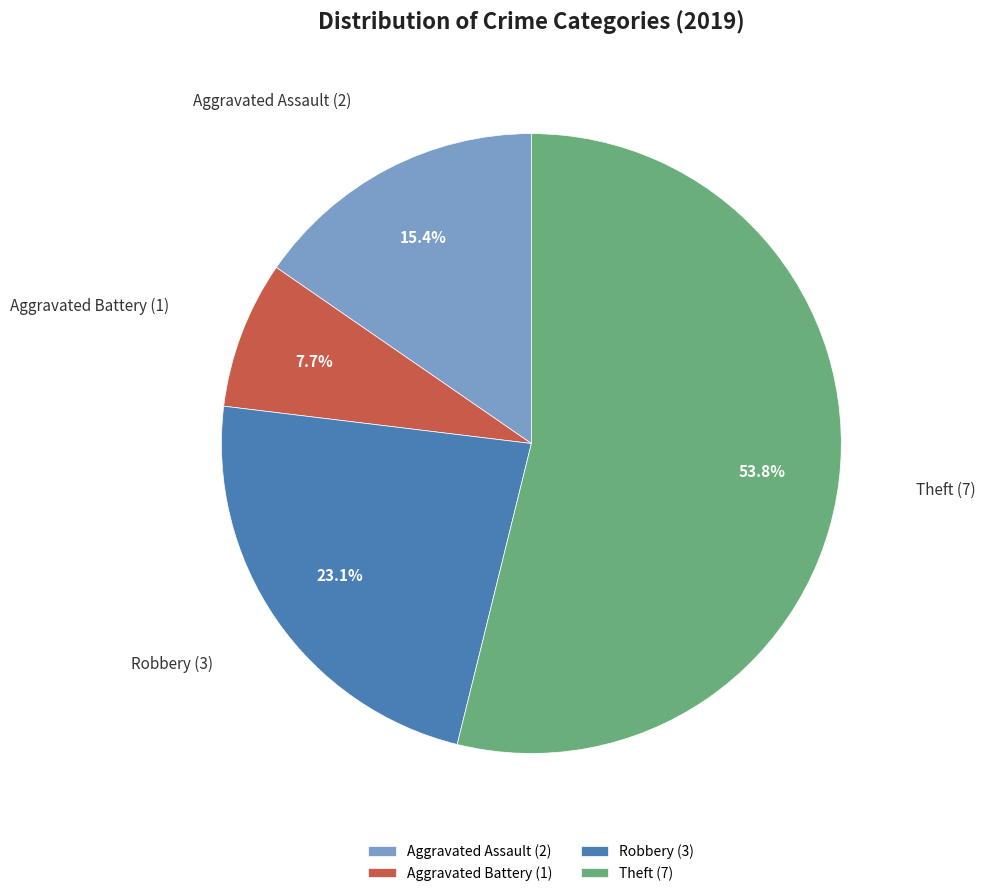

Rank the categories by value from highest to lowest.

Theft, Robbery, Aggravated Assault, Aggravated Battery